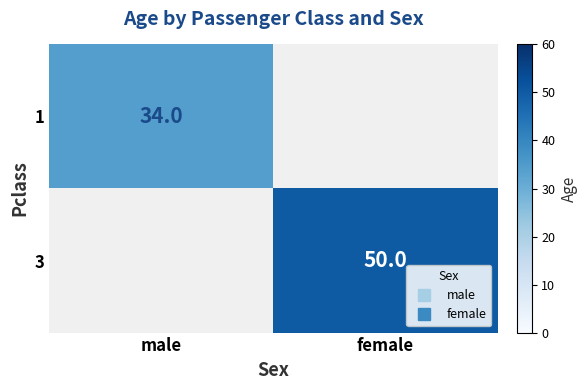

What is the maximum value shown in the chart?

50.0